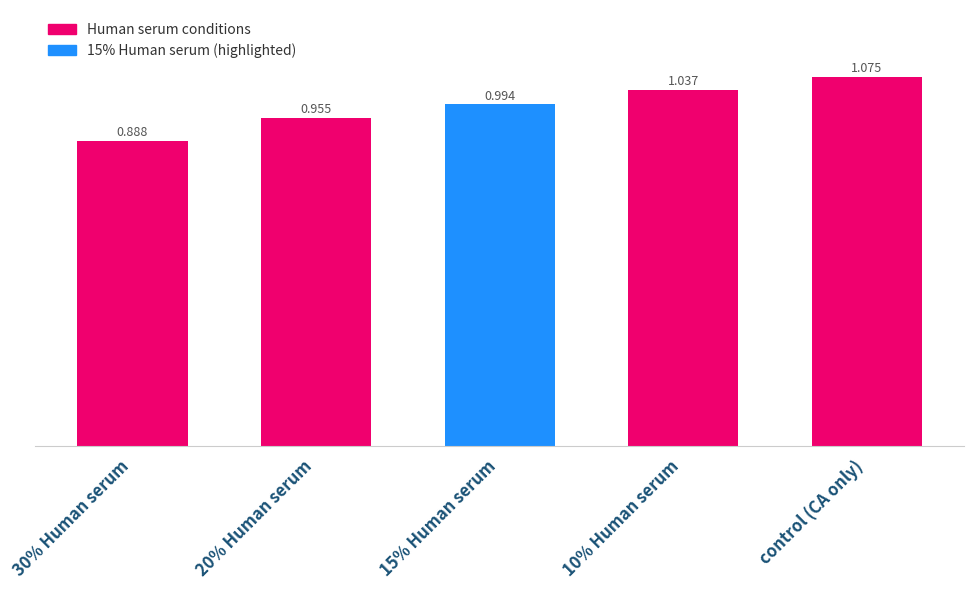

At which label is the value closest to 0?

30% Human serum